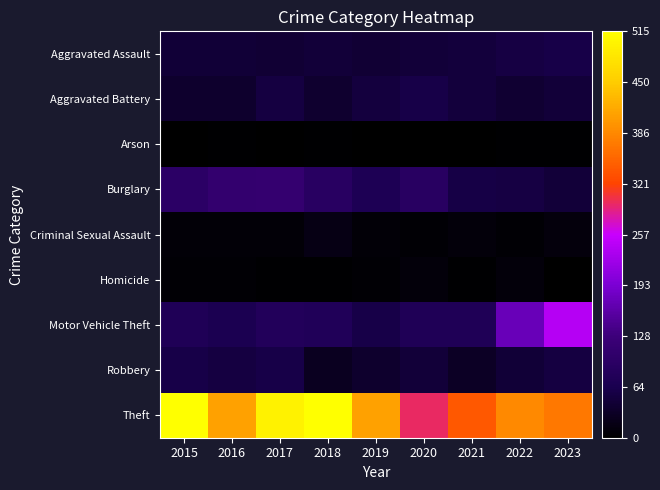

At which category is the sum across all series the highest?

2017